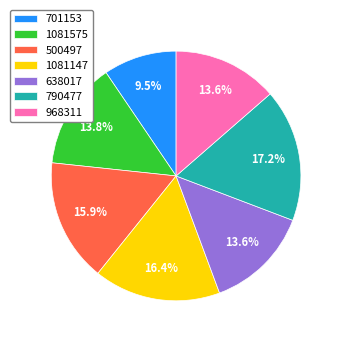

Is there any slice that represents more than half of the pie?

No